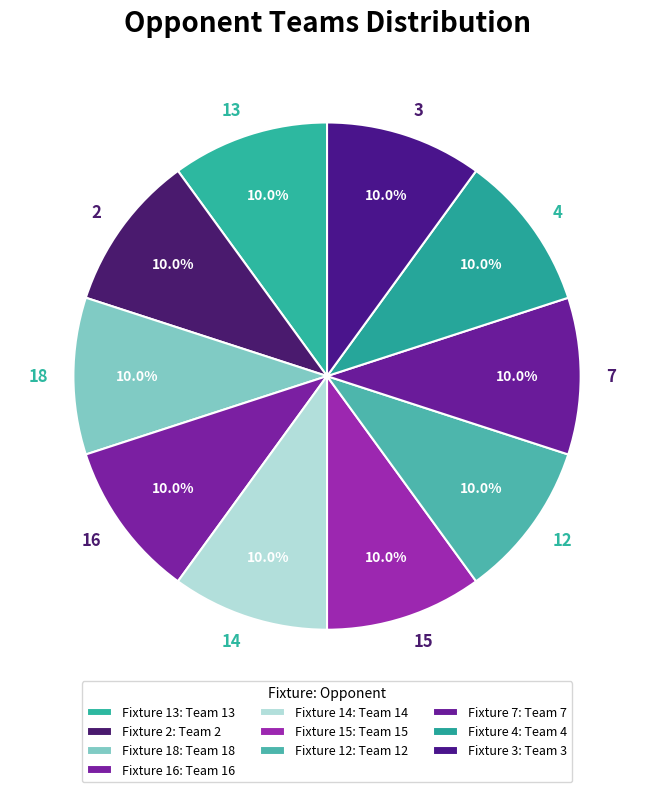

What is the ratio of the value at 3 to the value at 2?

1.0